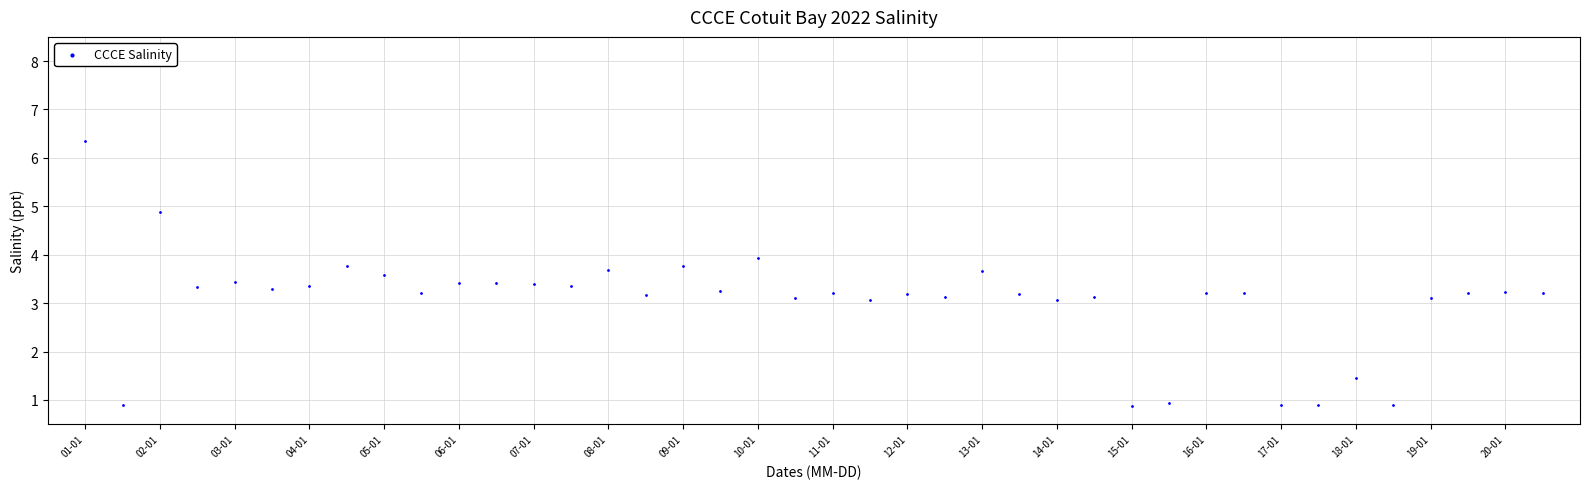

Count the number of points in this scatter plot.

40